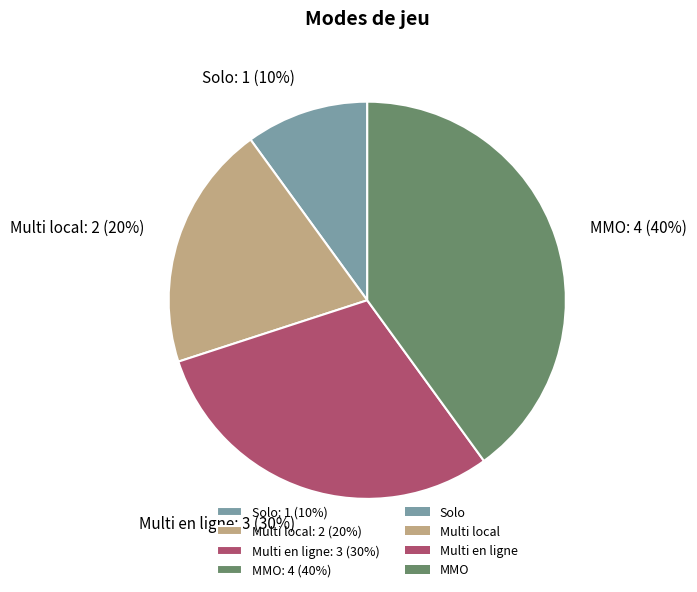

To the nearest percent, what portion does Solo represent?

10%